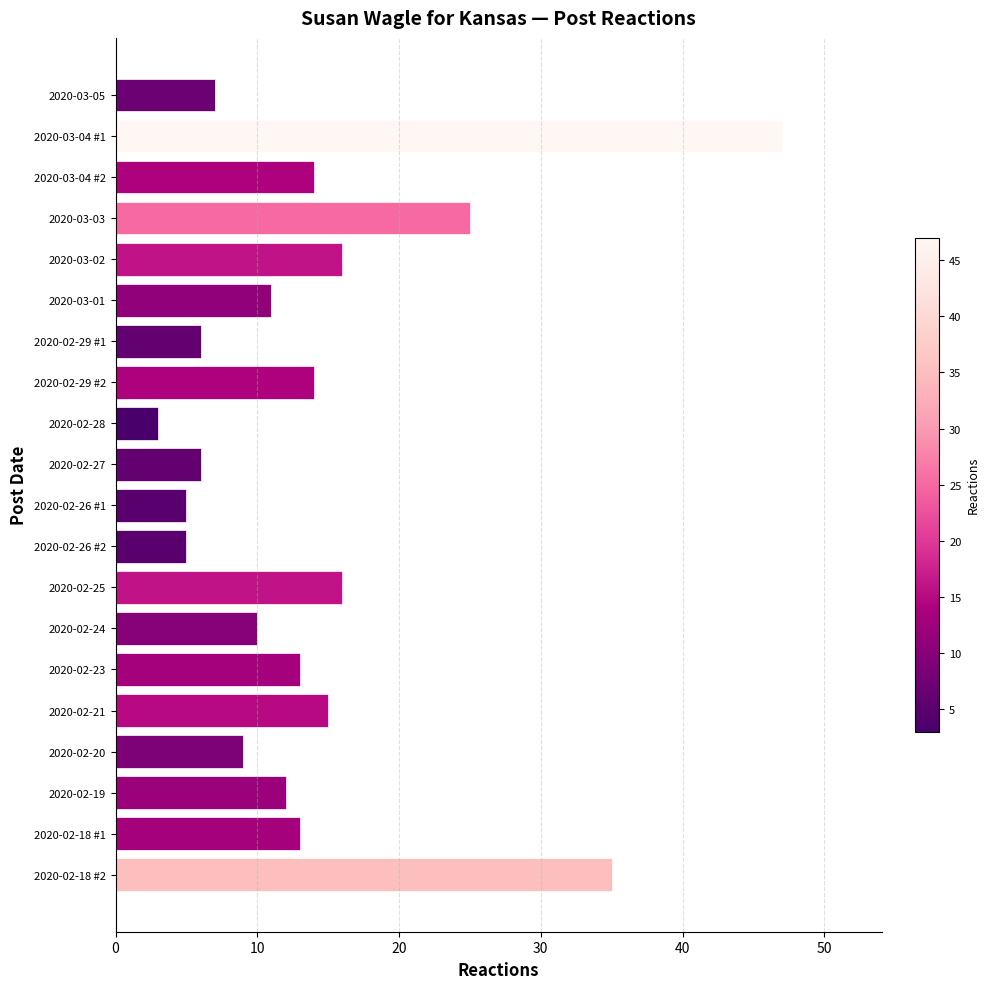

Reading top to bottom, extract all data points from this chart.

7	47	14	25	16	11	6	14	3	6	5	5	16	10	13	15	9	12	13	35